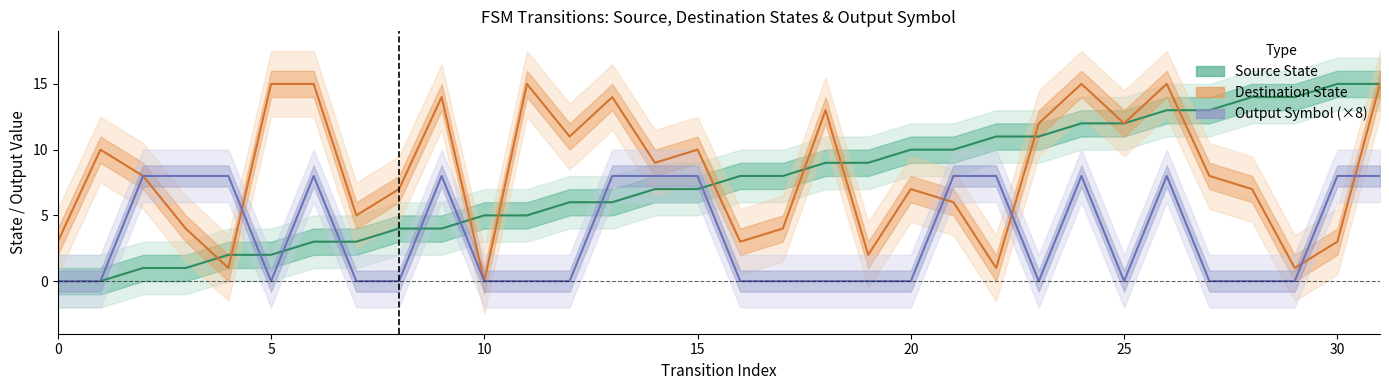

Which series ends up on top after the final intersection of Source State and Destination State?

Source State